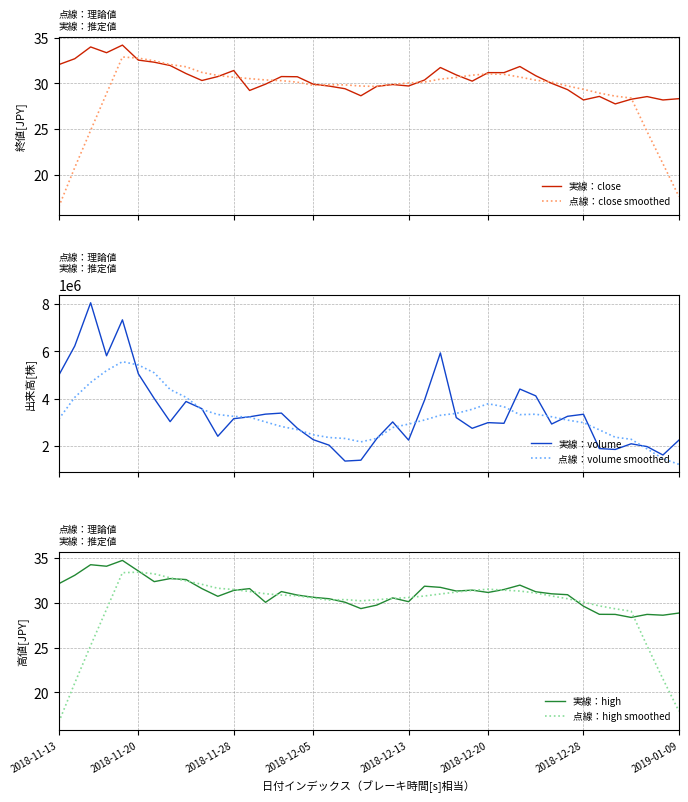

What is the difference between the 実線：close values at 30 and 34?

2.3